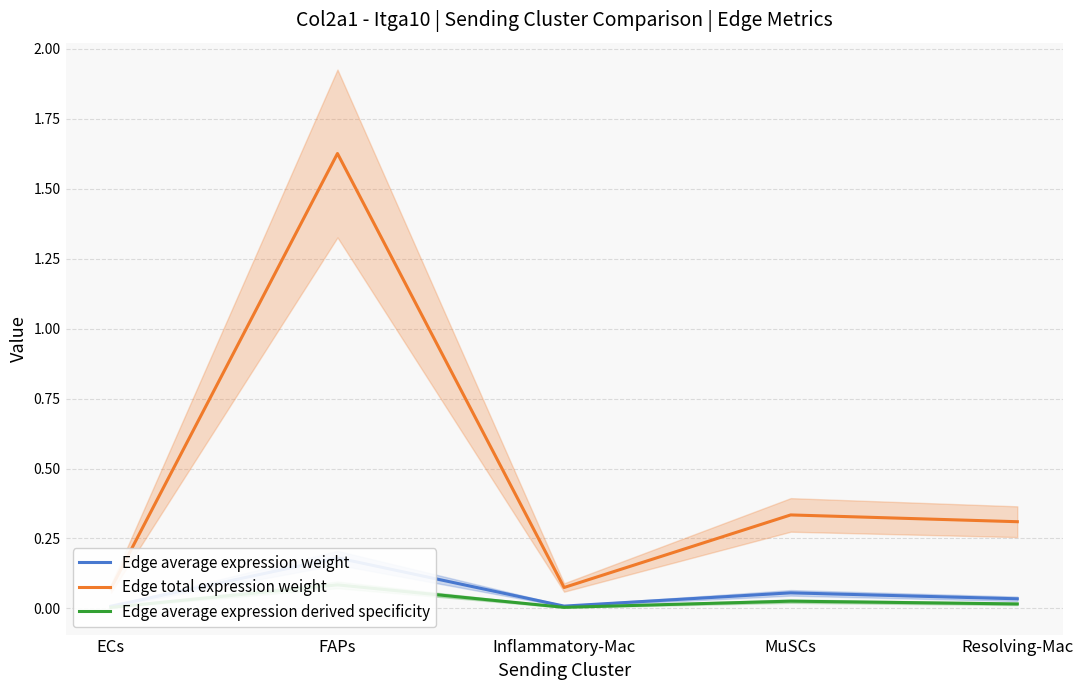

What is the value of the Edge total expression weight point at the 2nd from the left?

1.6